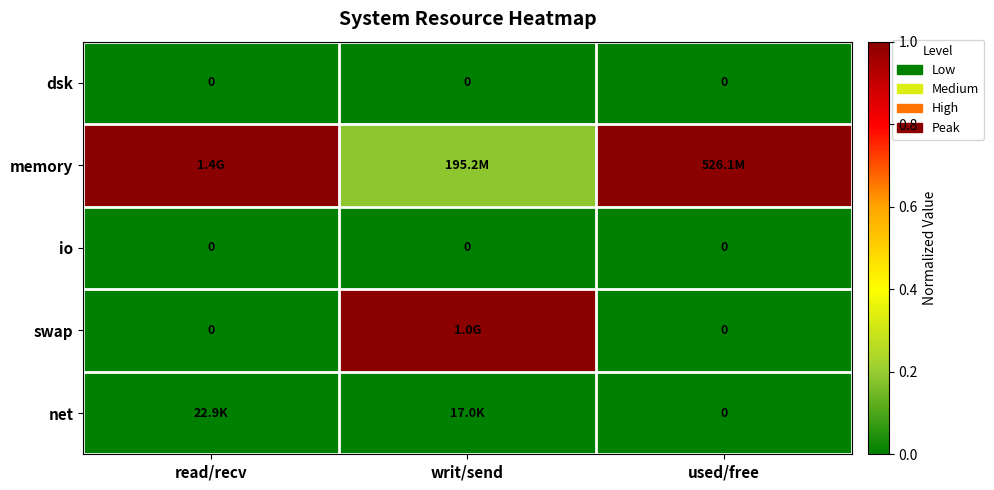

What is the total value across all series at read/recv?

1.0